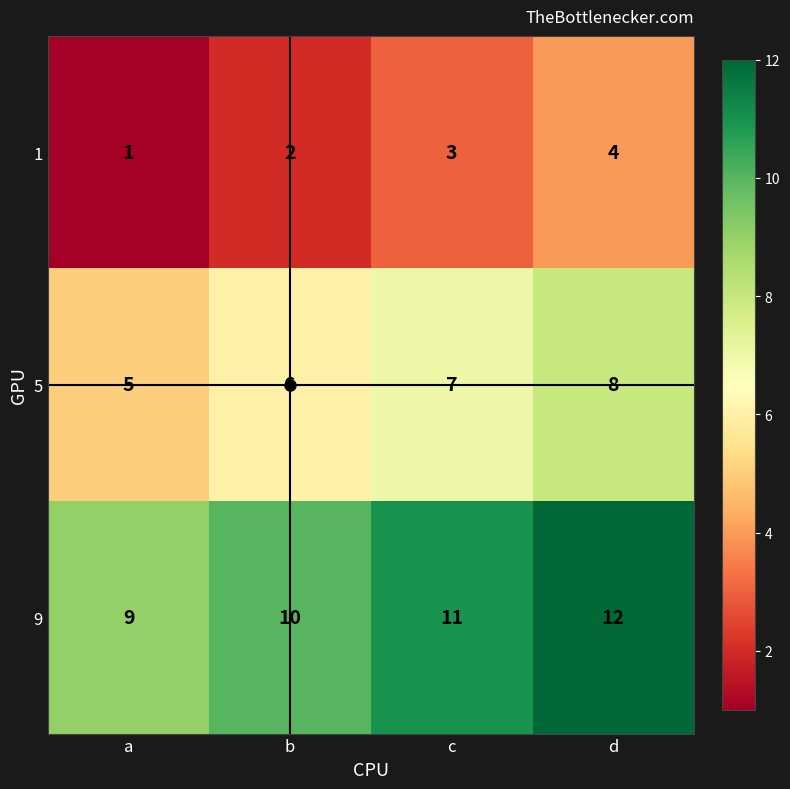

At which category does the chart reach its peak across all series?

d